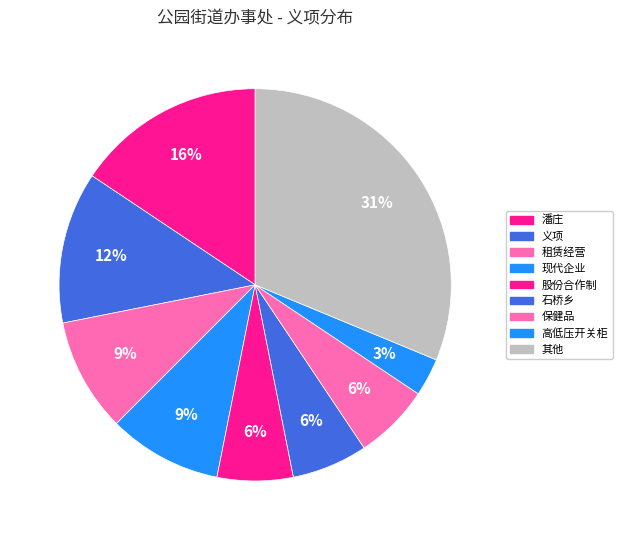

Is there any slice that represents more than half of the pie?

No